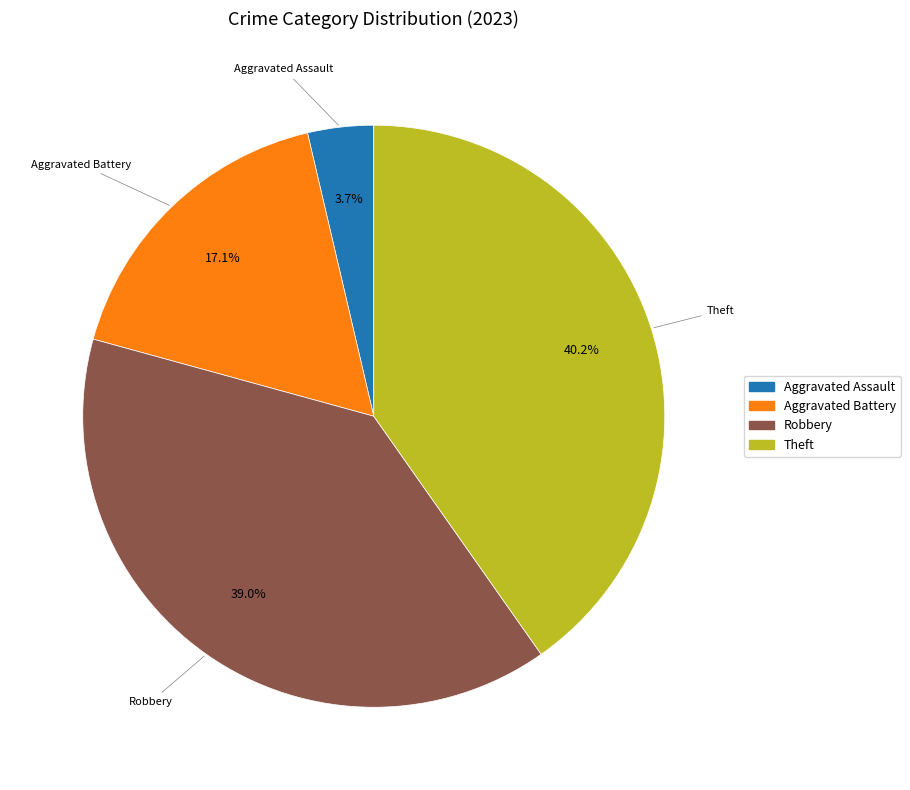

Is there a majority slice in this chart?

No